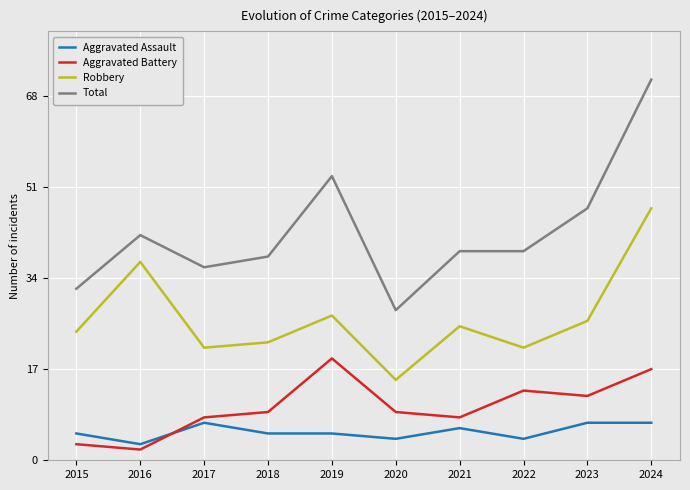

Is it true that Aggravated Battery equals 11 at 2024?

False